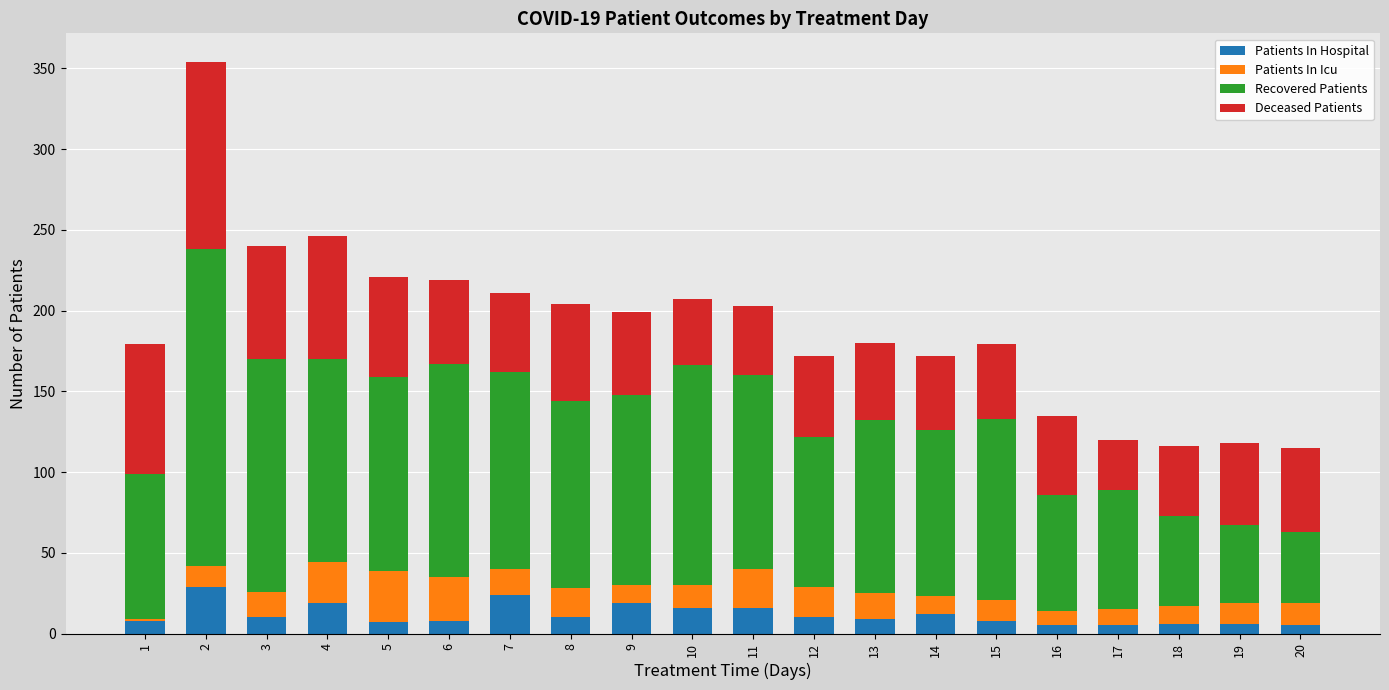

Is it true that Patients In Hospital equals 10 at 8?

True